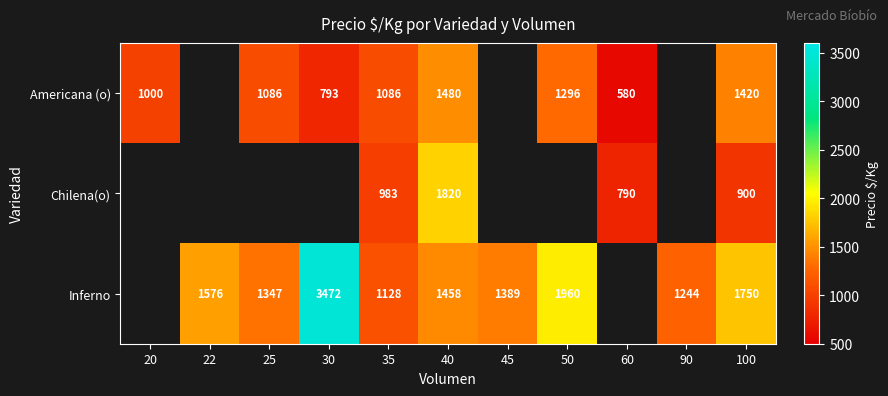

Is it true that Inferno equals 3472 at 30?

True